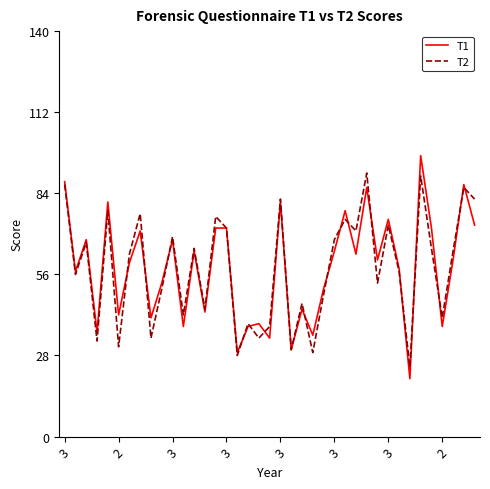

Count the number of categories in the chart.

39